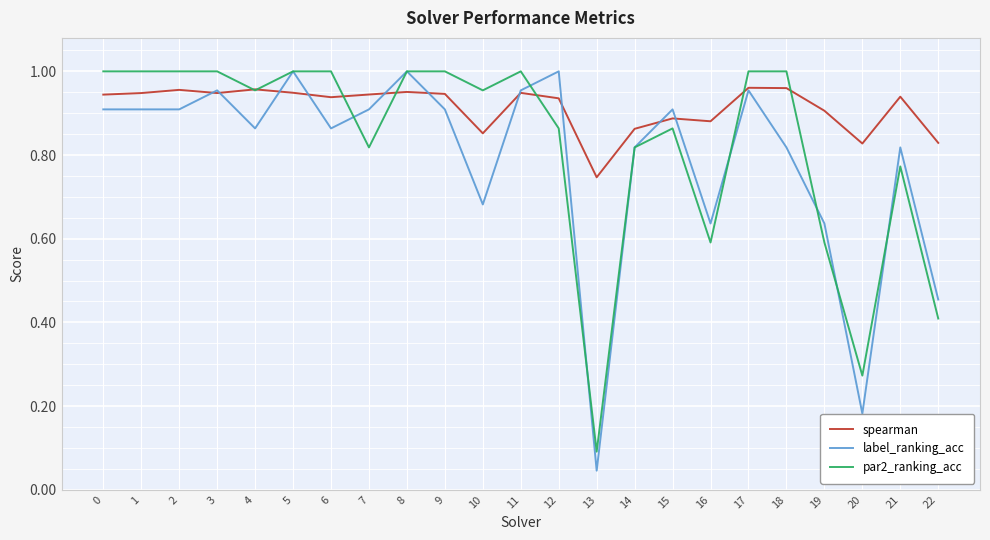

Is this an area chart (filled region under the line)?

No